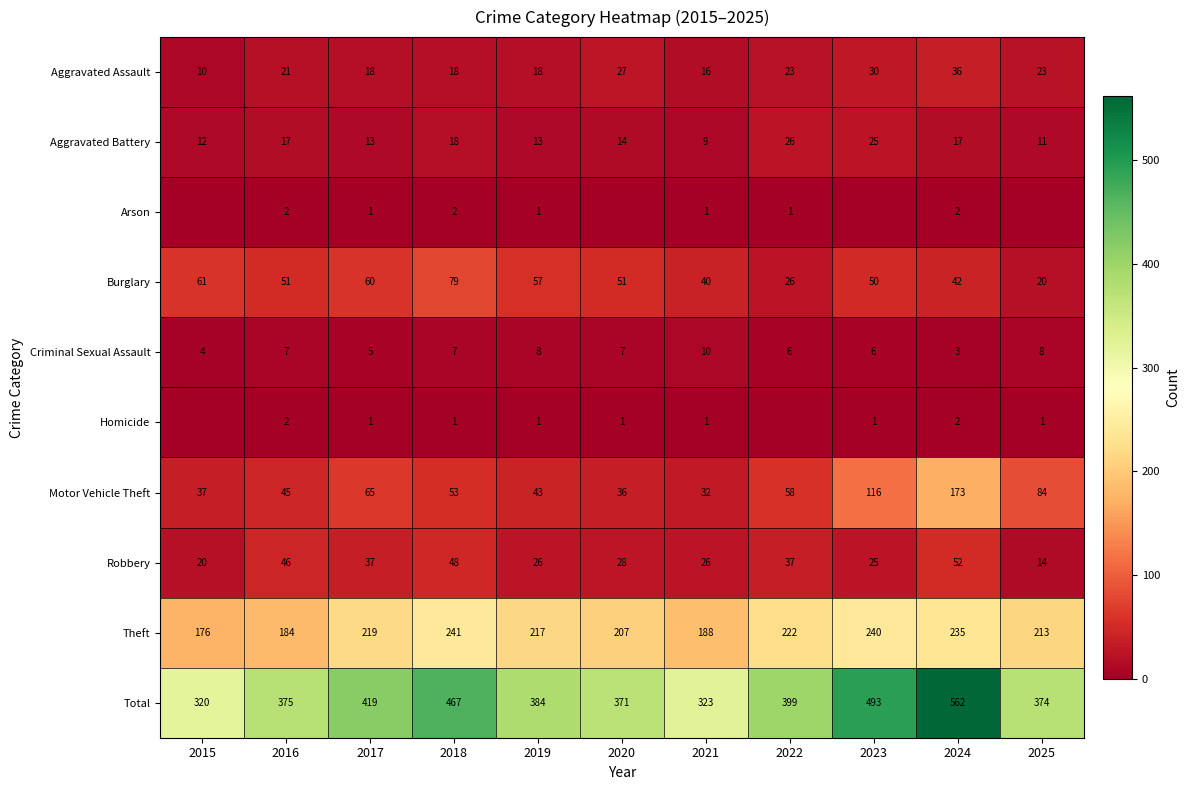

Where does the Aggravated Battery series first go above 14?

2016